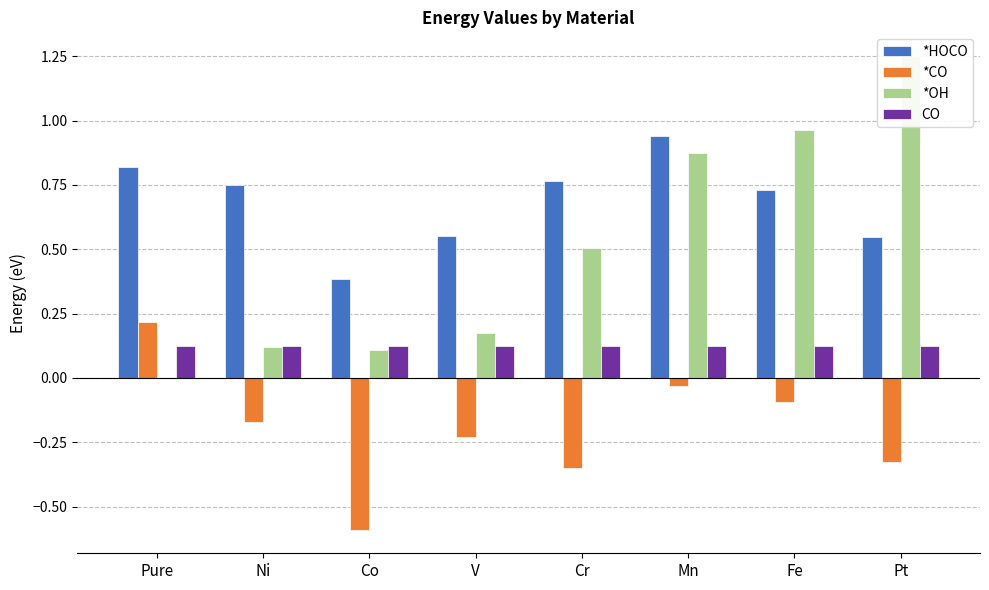

True or false: CO has a value of 0.1 at Pure.

True